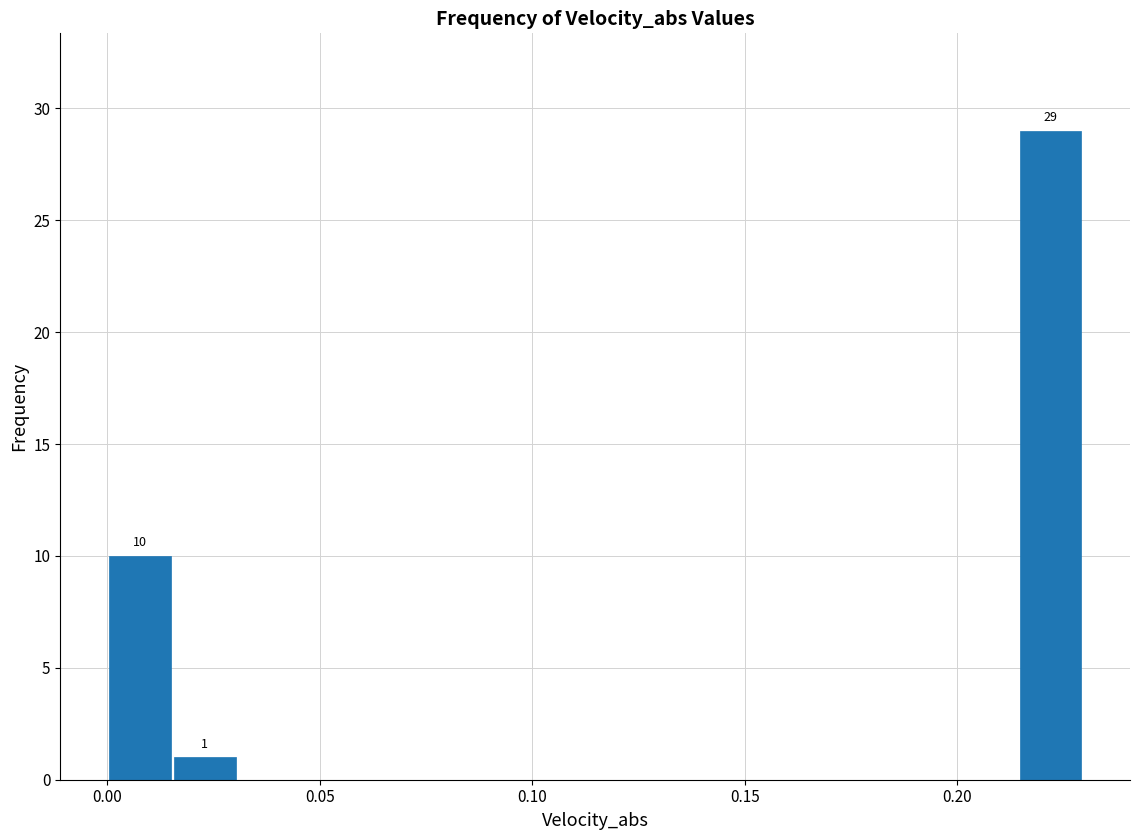

Around what value on the x-axis is the tallest bar? Give the approximate position of its centre, as read against the axis.

0.220